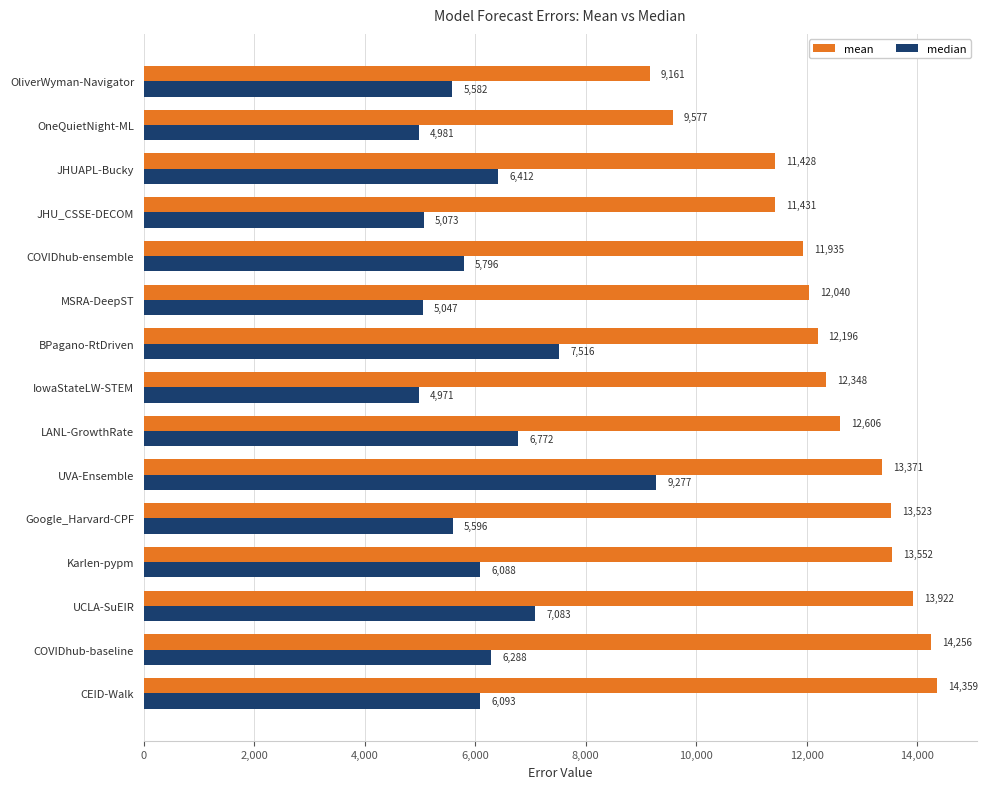

Which series has the largest range (max minus min)?

mean